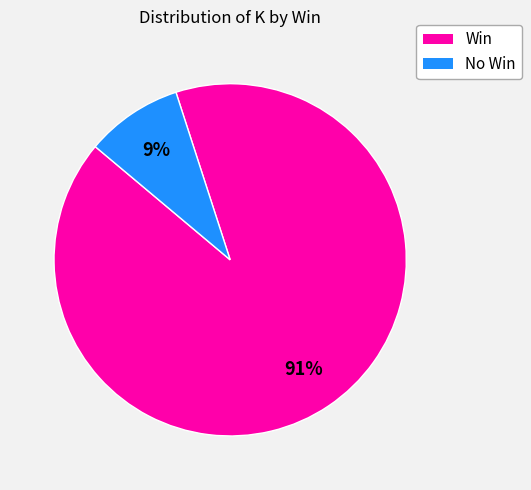

To the nearest percent, what is the average slice percentage?

50%